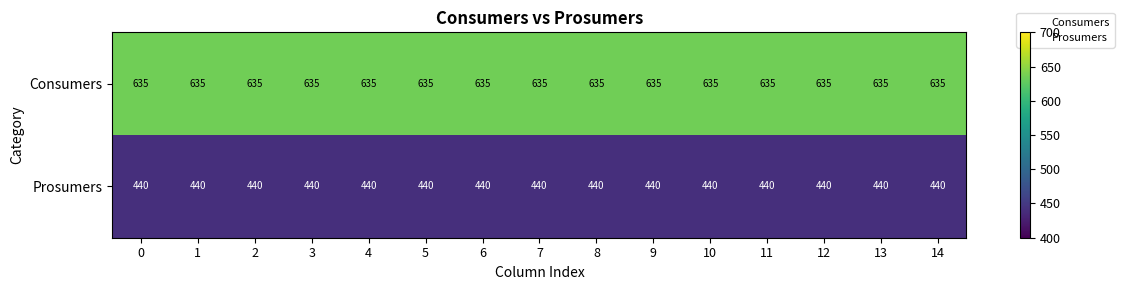

What value does the Consumers series have at 13?

635